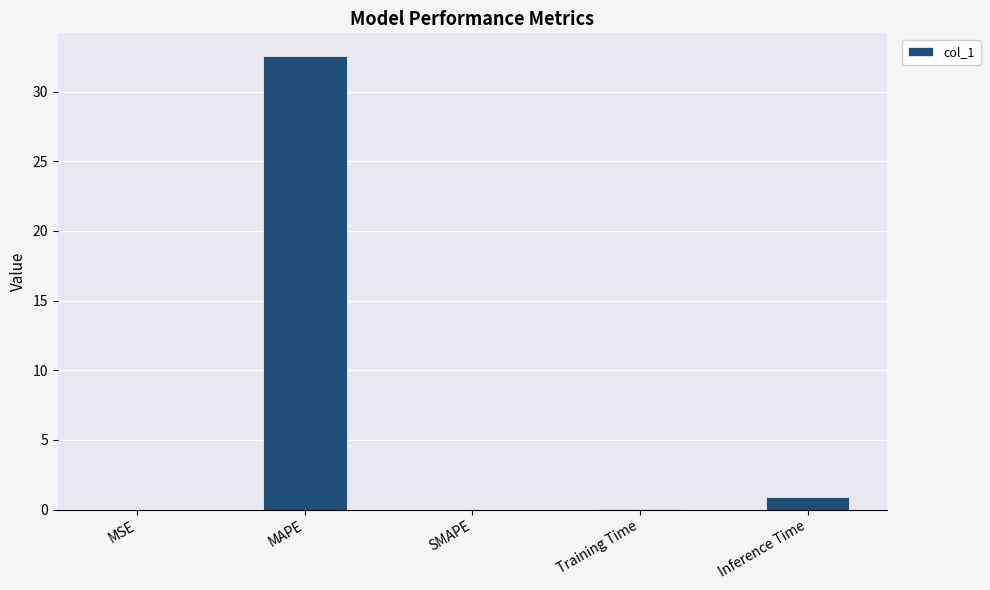

The chart shows a value of 0.0 at SMAPE. True or false?

True